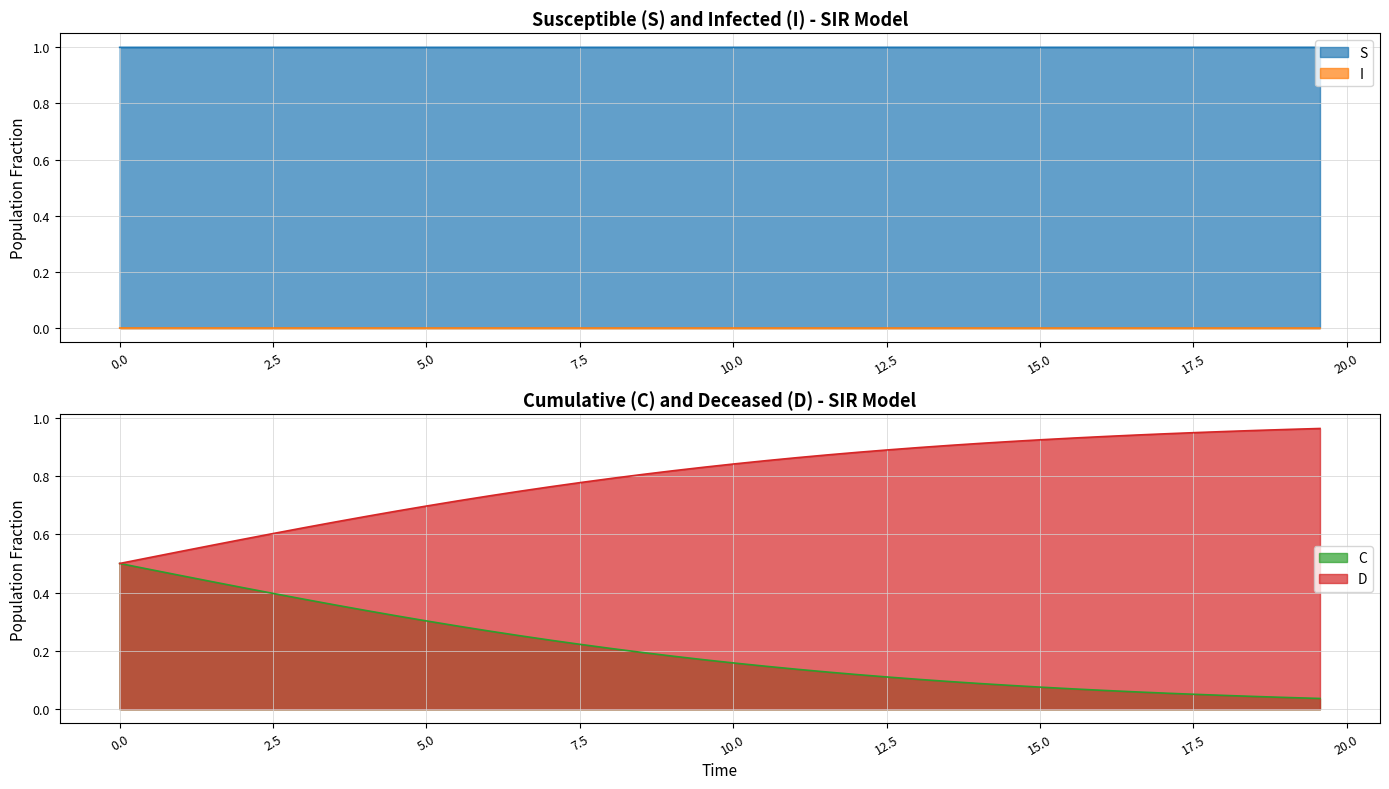

How many lines are shown in the chart?

4